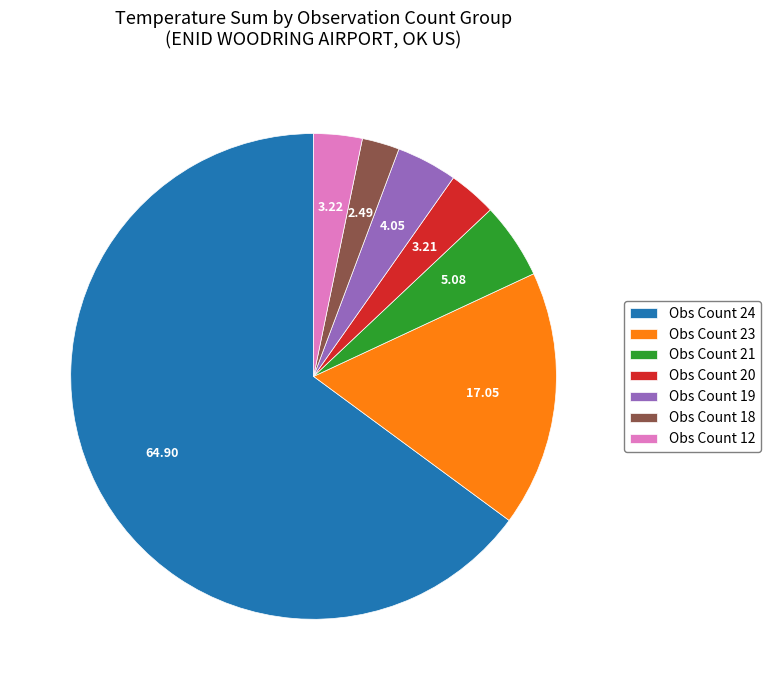

Count the number of slices in the pie.

7